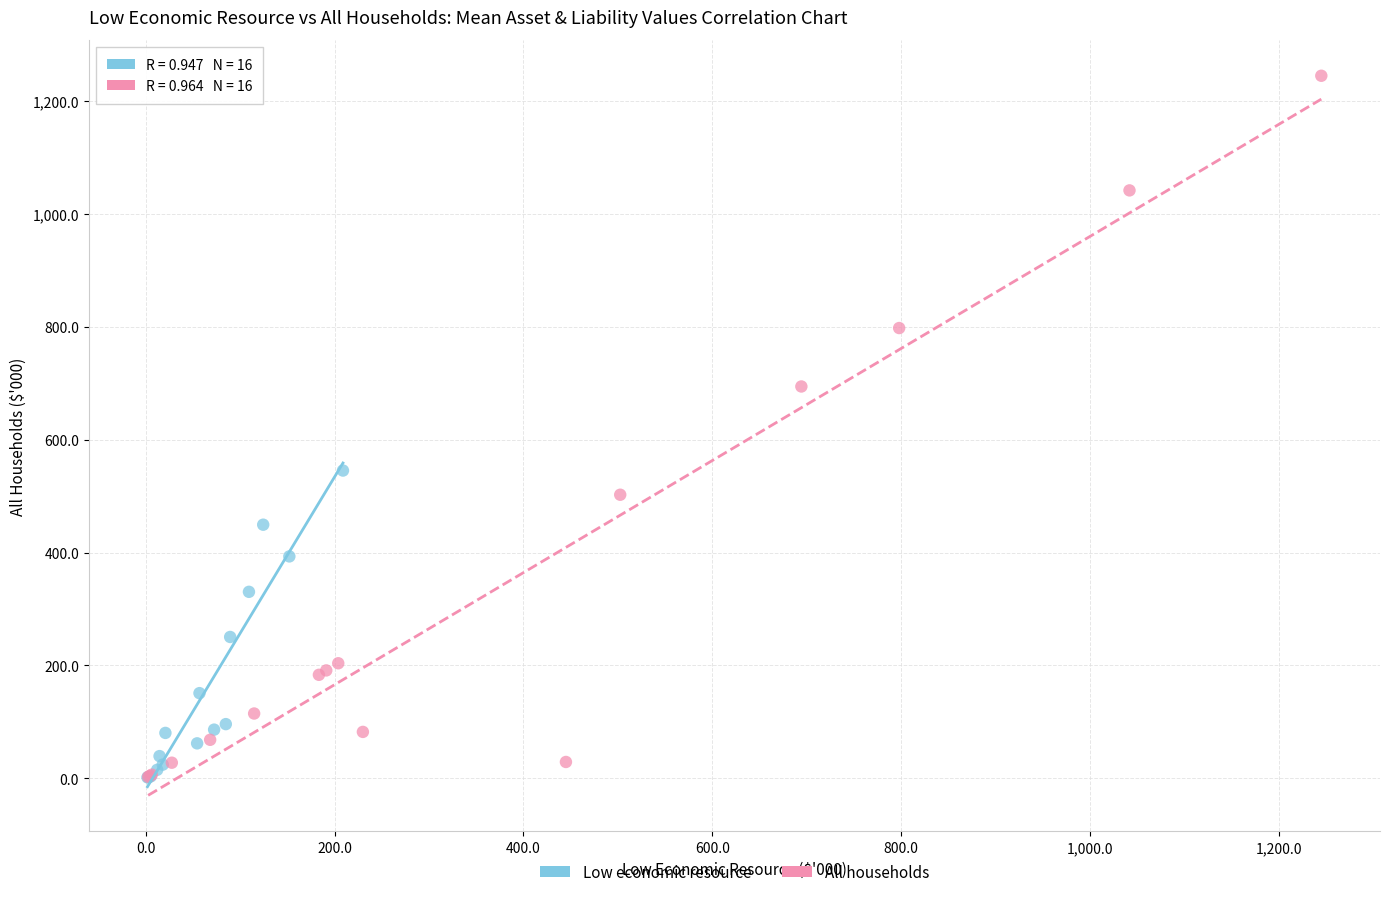

Which series has the widest spread of Y values?

All households